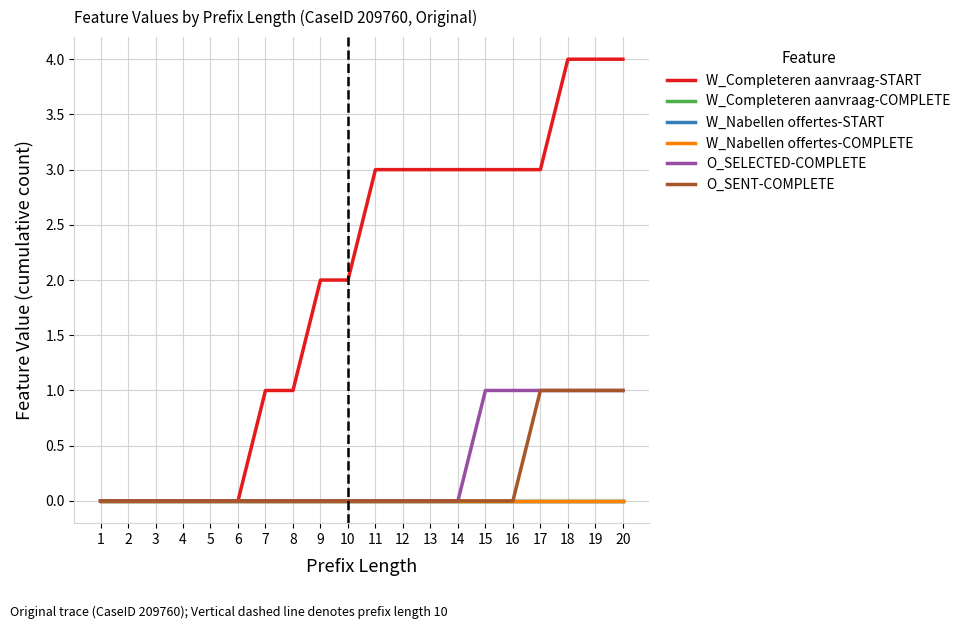

Reading right to left, extract all data points from this chart.

W_Completeren aanvraag-START: 4	4	4	3	3	3	3	3	3	3	2	2	1	1	0	0	0	0	0	0
W_Completeren aanvraag-COMPLETE: 0	0	0	0	0	0	0	0	0	0	0	0	0	0	0	0	0	0	0	0
W_Nabellen offertes-START: 0	0	0	0	0	0	0	0	0	0	0	0	0	0	0	0	0	0	0	0
W_Nabellen offertes-COMPLETE: 0	0	0	0	0	0	0	0	0	0	0	0	0	0	0	0	0	0	0	0
O_SELECTED-COMPLETE: 1	1	1	1	1	1	0	0	0	0	0	0	0	0	0	0	0	0	0	0
O_SENT-COMPLETE: 1	1	1	1	0	0	0	0	0	0	0	0	0	0	0	0	0	0	0	0